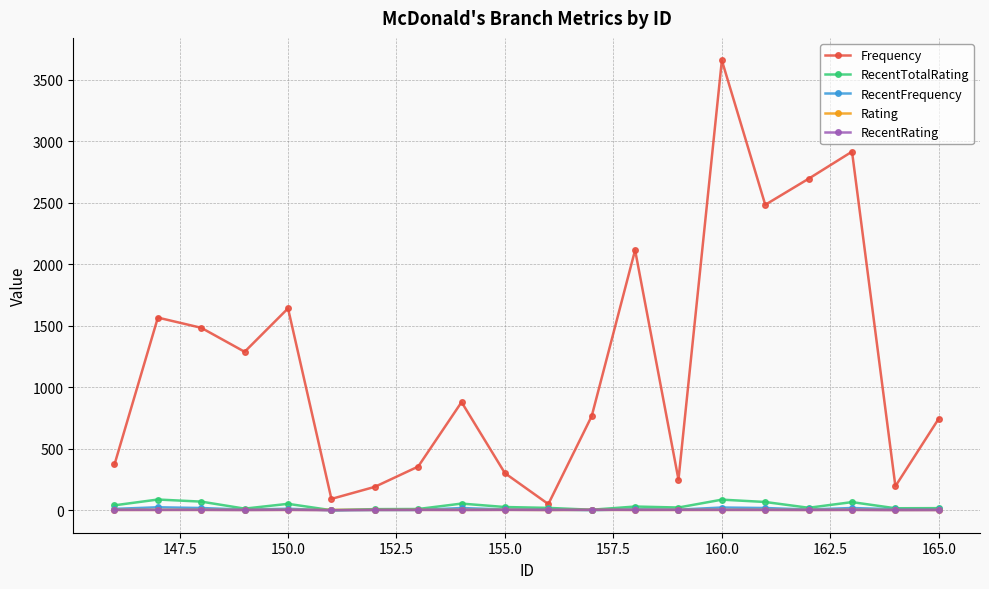

True or false: RecentRating has more than 2 interior local peaks.

True